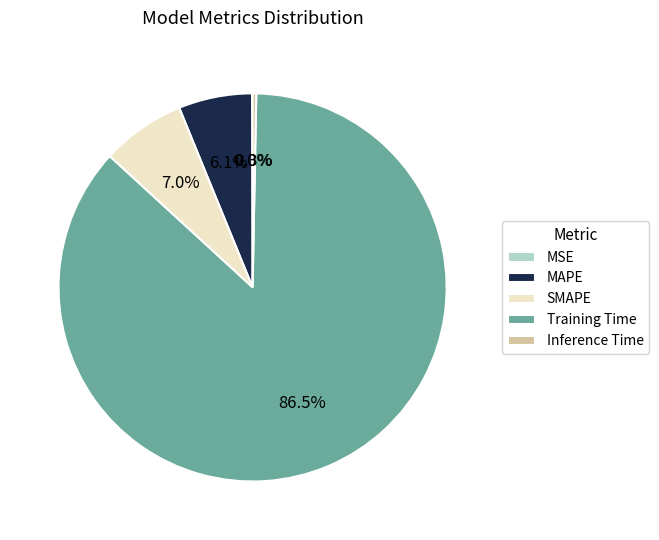

Is it true that MAPE is 6% of the pie?

True